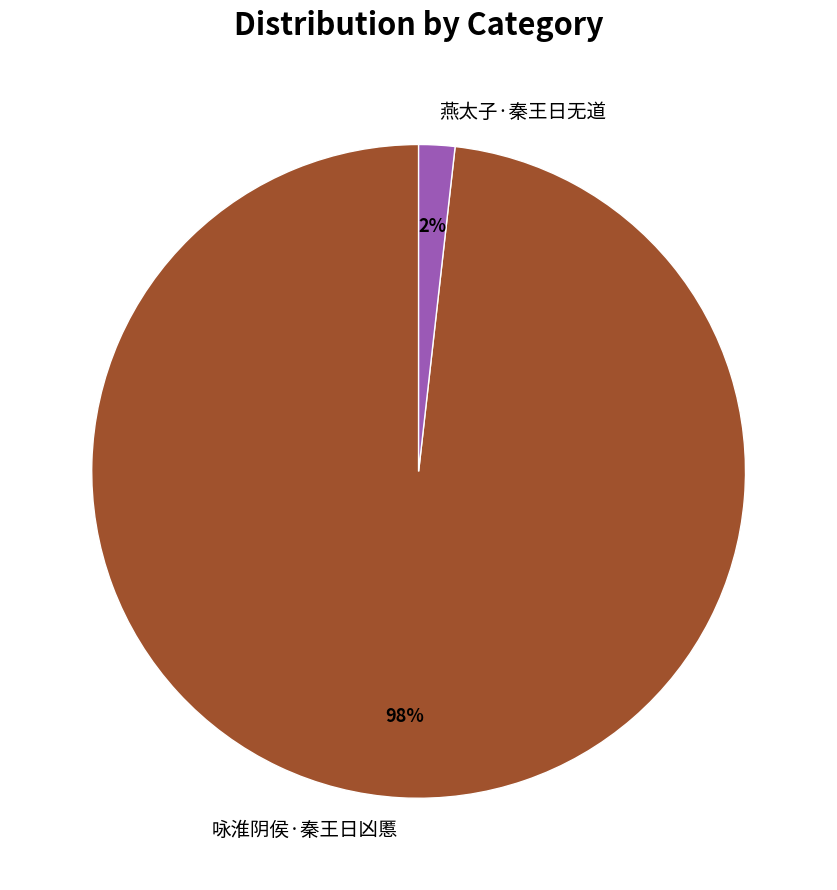

Which slice is the largest?

咏淮阴侯·秦王日凶慝